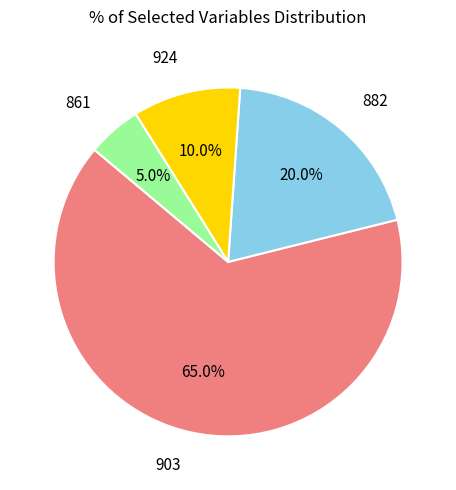

Is there a majority slice in this chart?

Yes